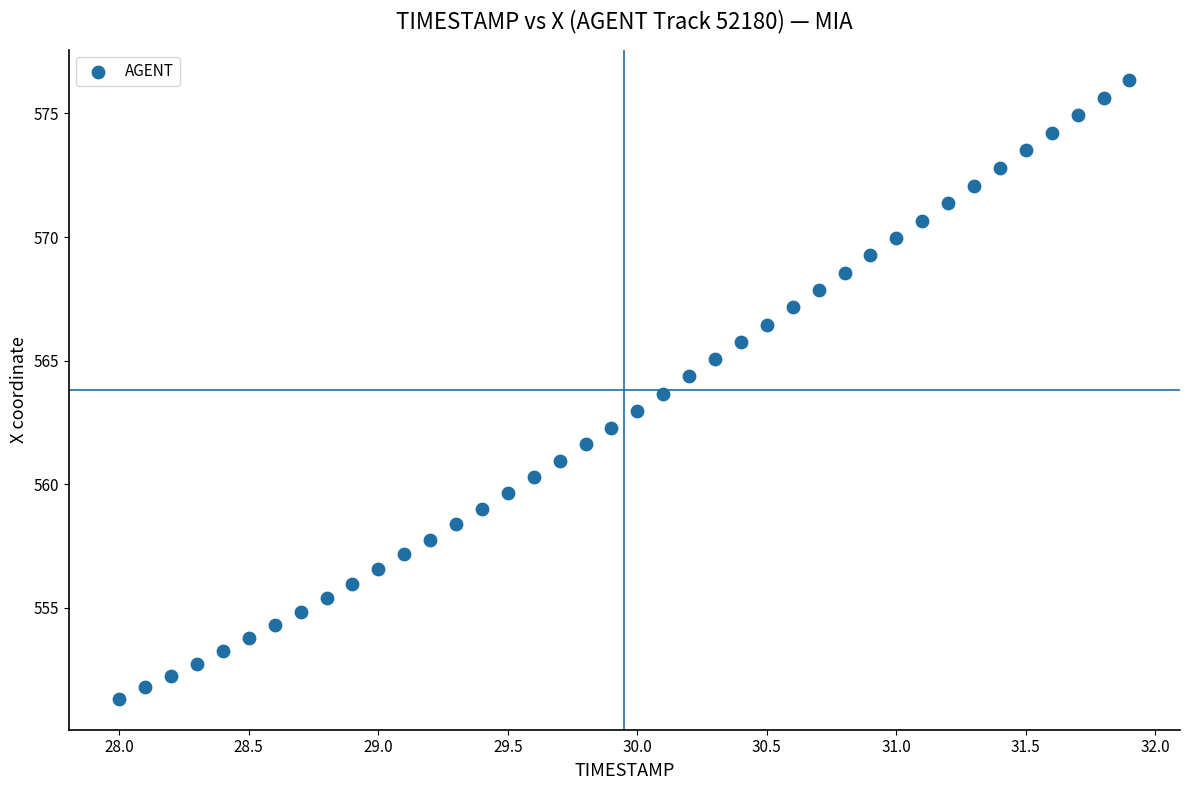

What is the range of X values (max minus min)?

3.9